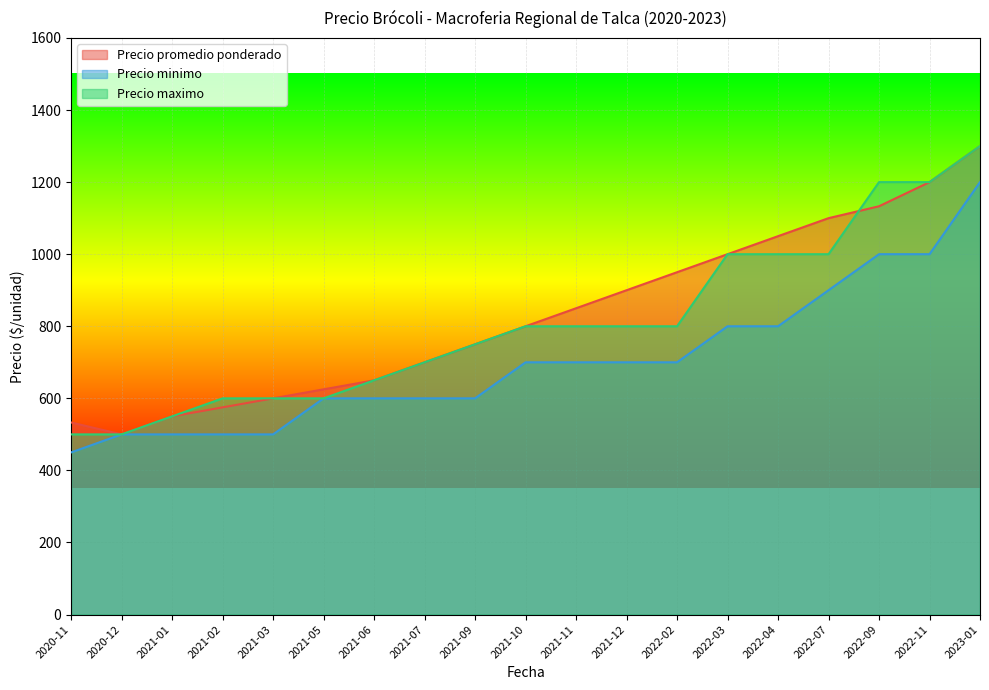

True or false: Precio maximo and Precio minimo cross at least once.

False